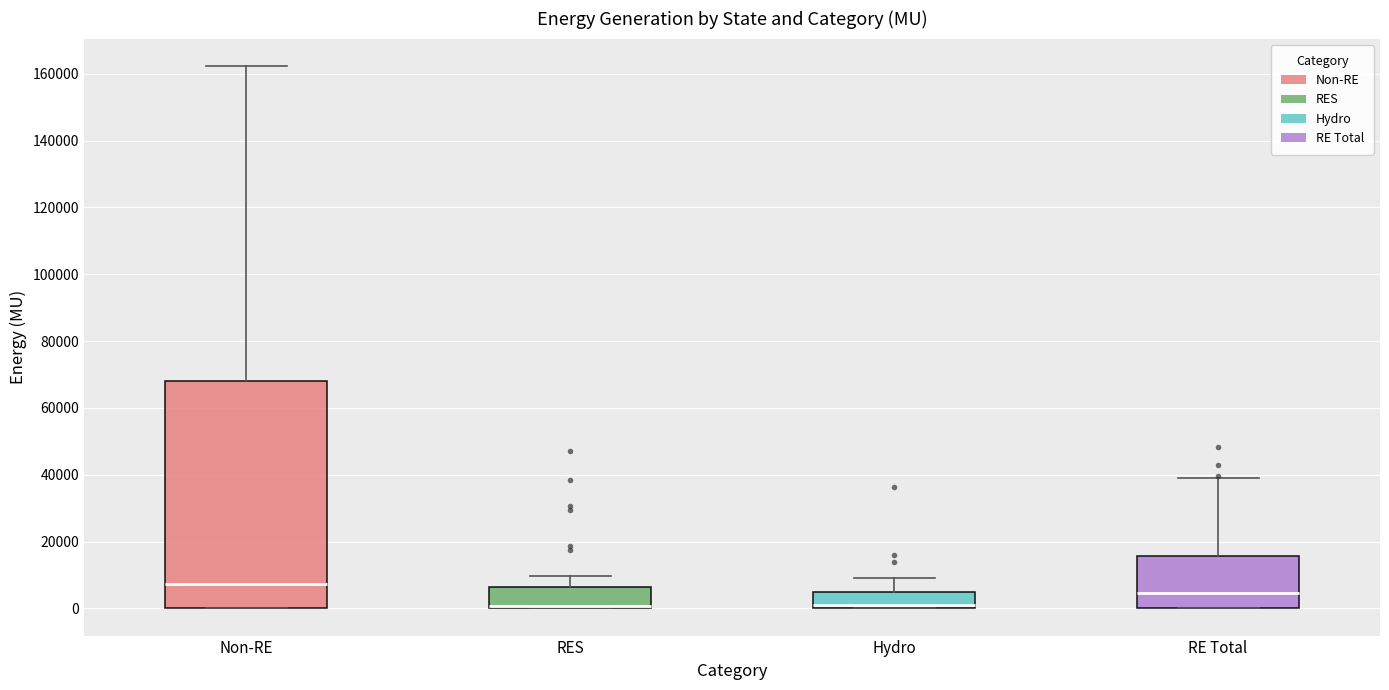

Which box's median line is the highest?

Non-RE